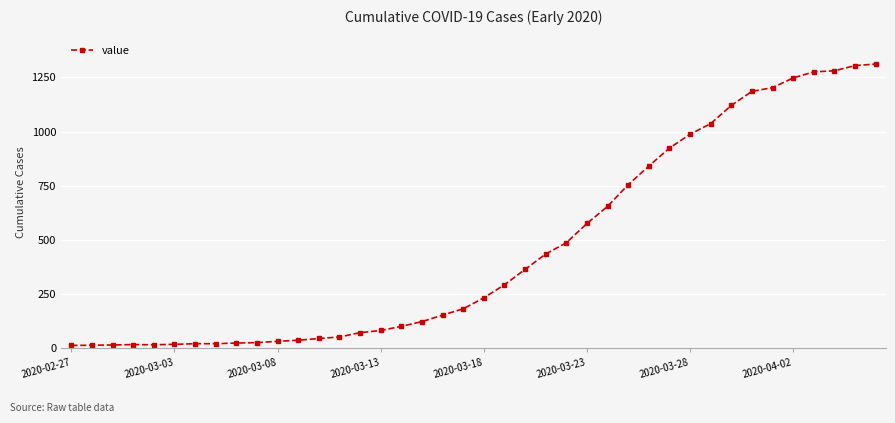

What is the greatest value displayed?

1312